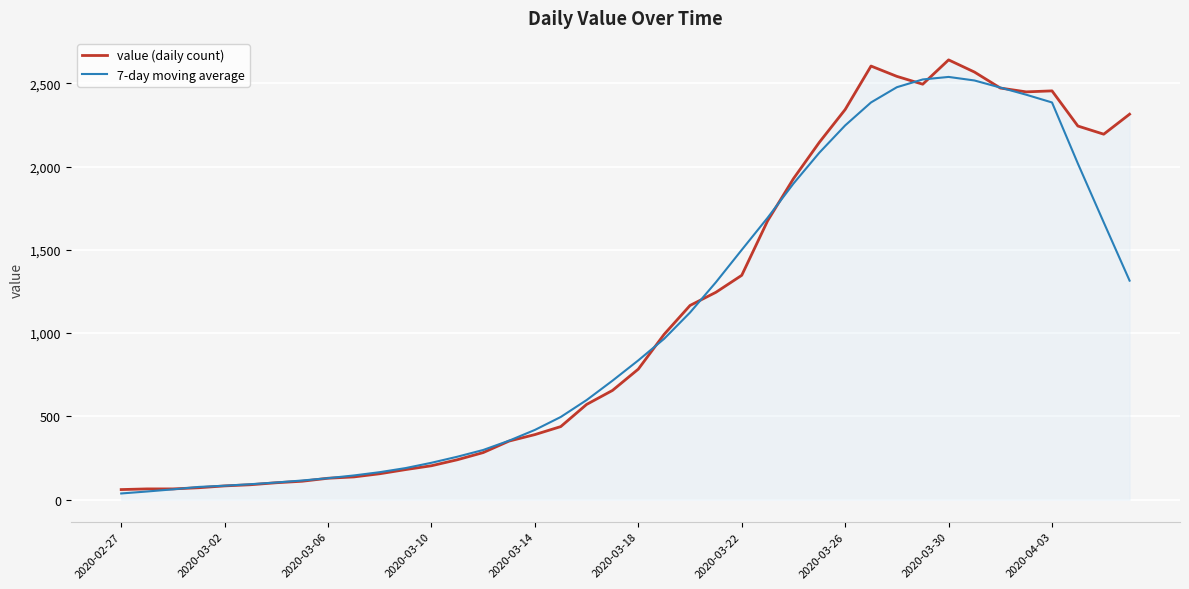

What is the maximum value shown in the chart?

2640.0